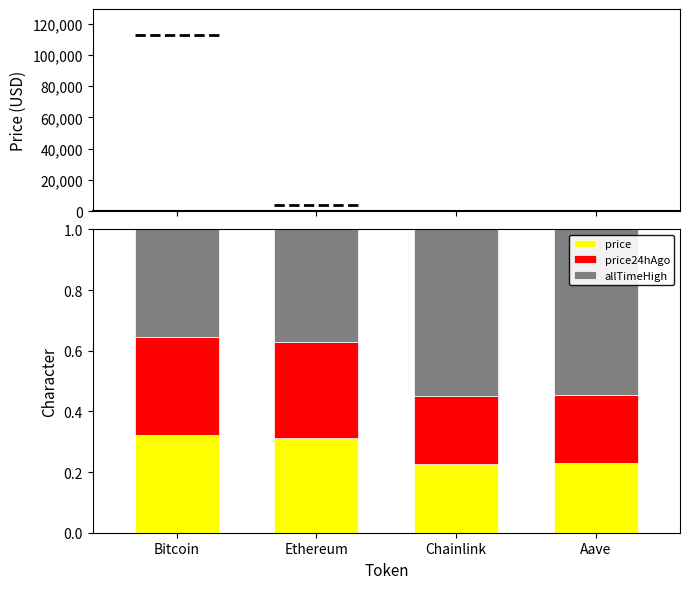

What is the total value across all series at Aave?

1.0